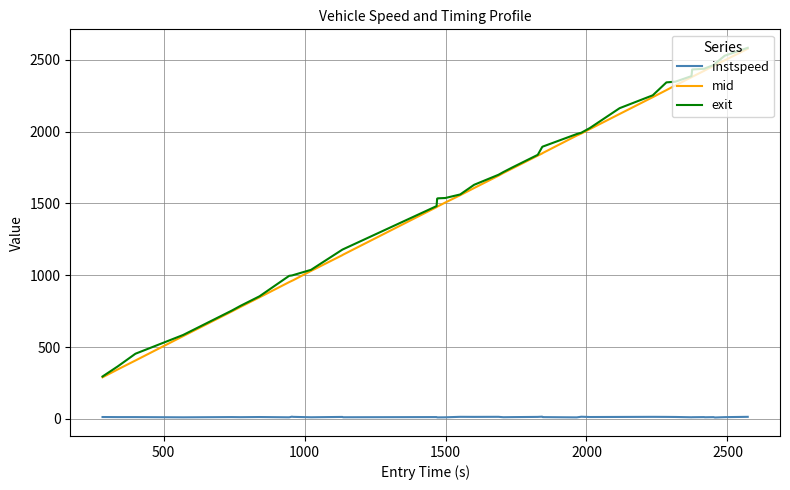

Which series has the largest range (max minus min)?

exit